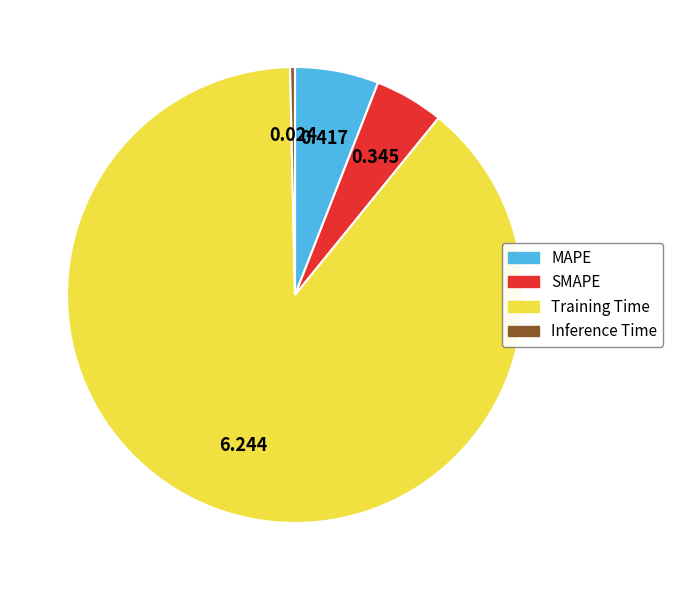

Is the sum of MAPE and Inference Time greater than half?

No